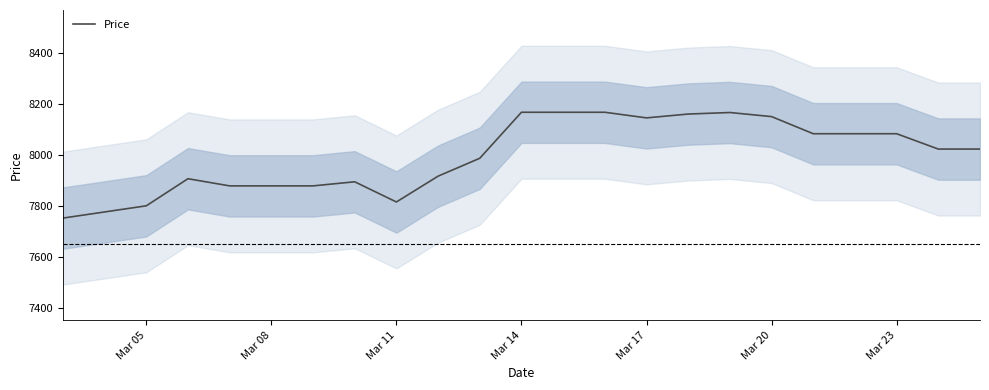

How many lines are shown in the chart?

1